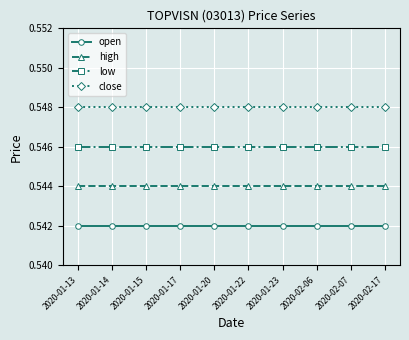

What is the approximate value of high at 2020-01-23?

0.5